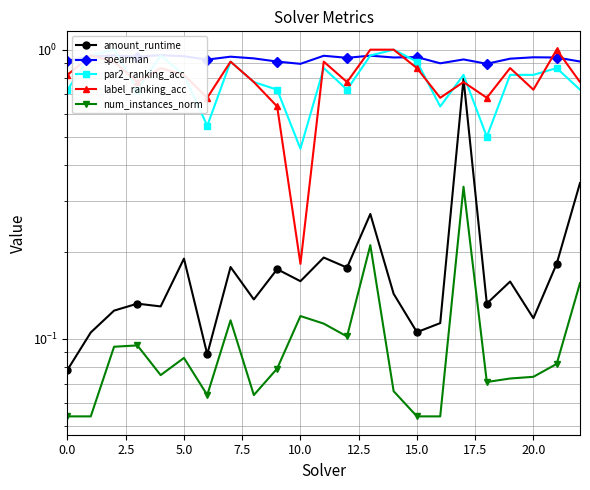

What is the difference between the label_ranking_acc values at 20.0 and 5.0?

0.1